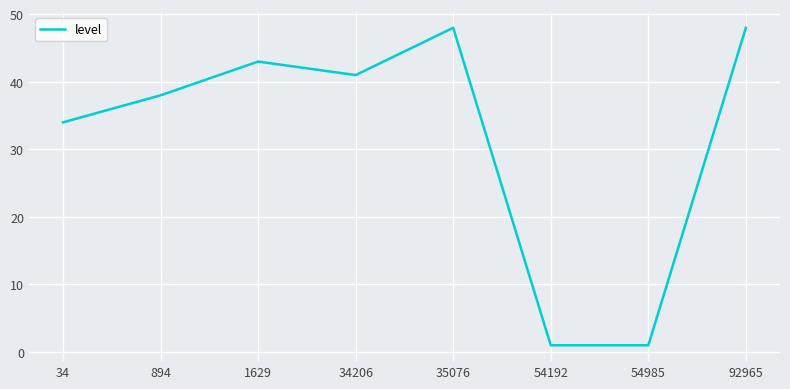

At which label is the value closest to 24?

34